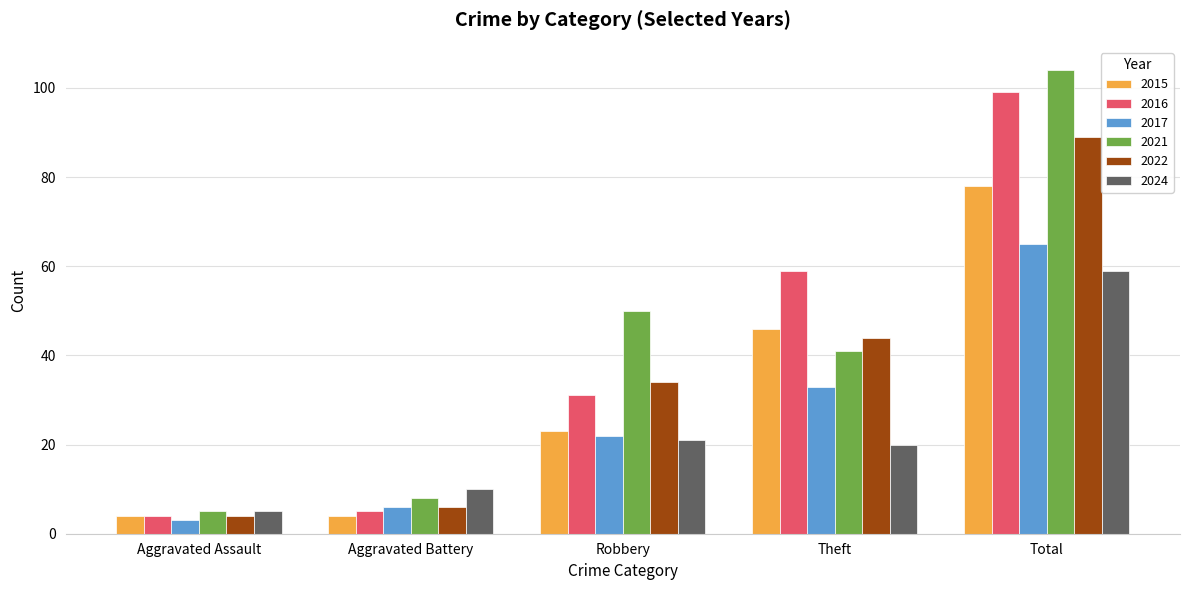

What is the difference between the 2022 values at Total and Aggravated Battery?

83